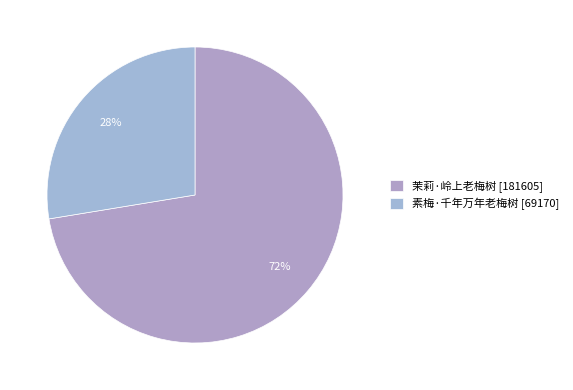

Does 素梅·千年万年老梅树 account for over 50% of the chart?

No